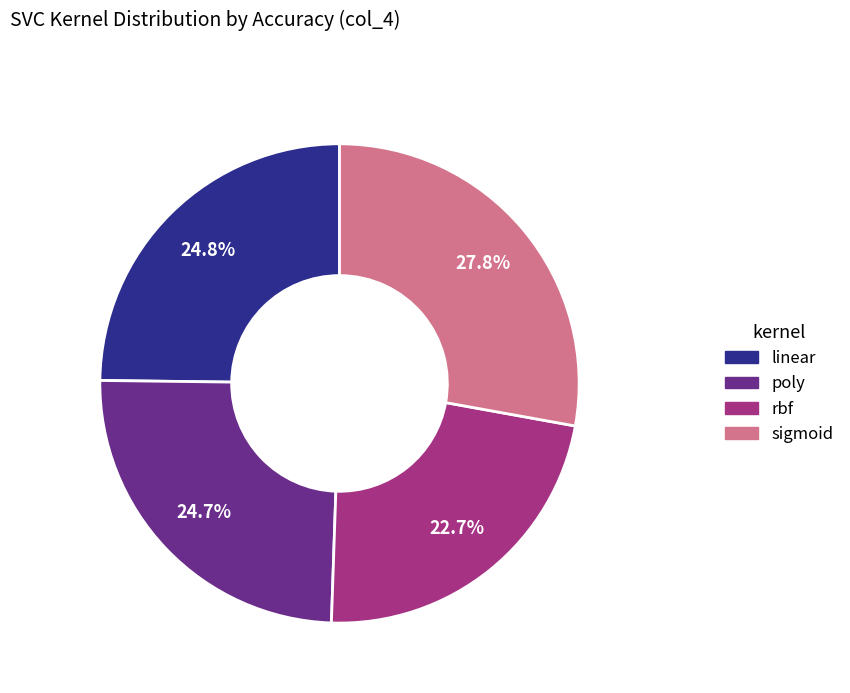

Which has a higher value, linear or rbf?

linear